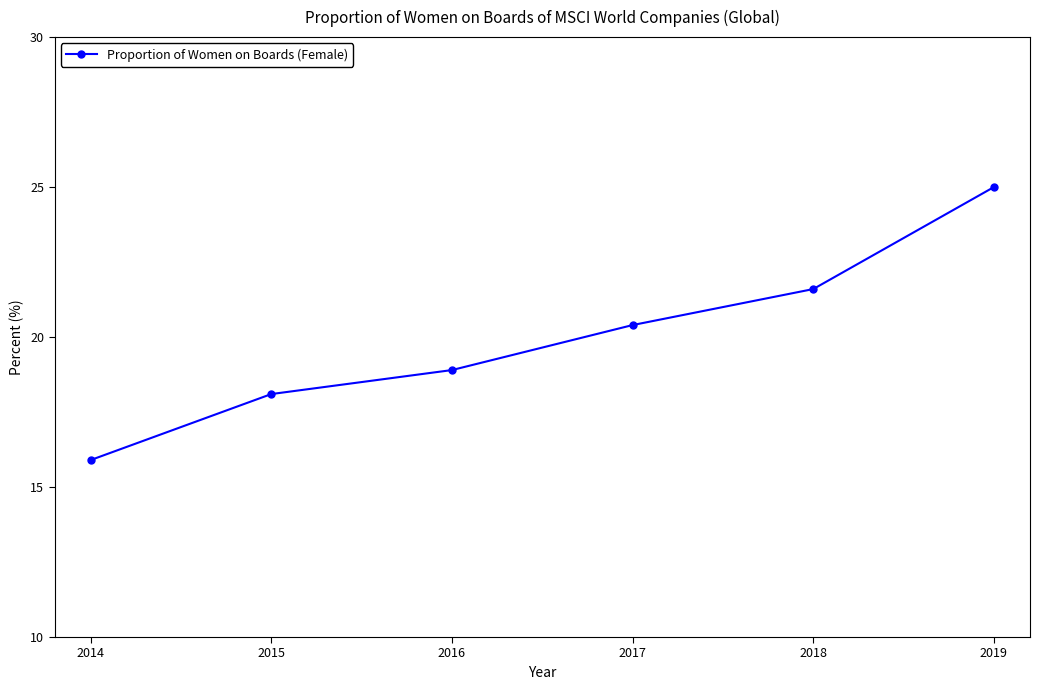

What is the greatest value displayed?

25.0